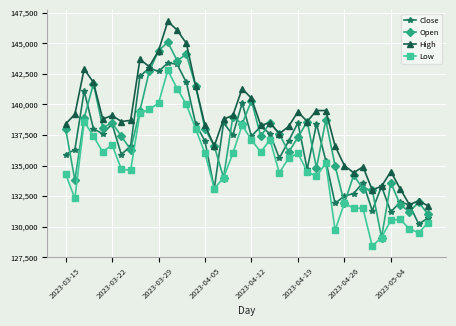

What is the value of the Low point at the 15th from the left?

138000